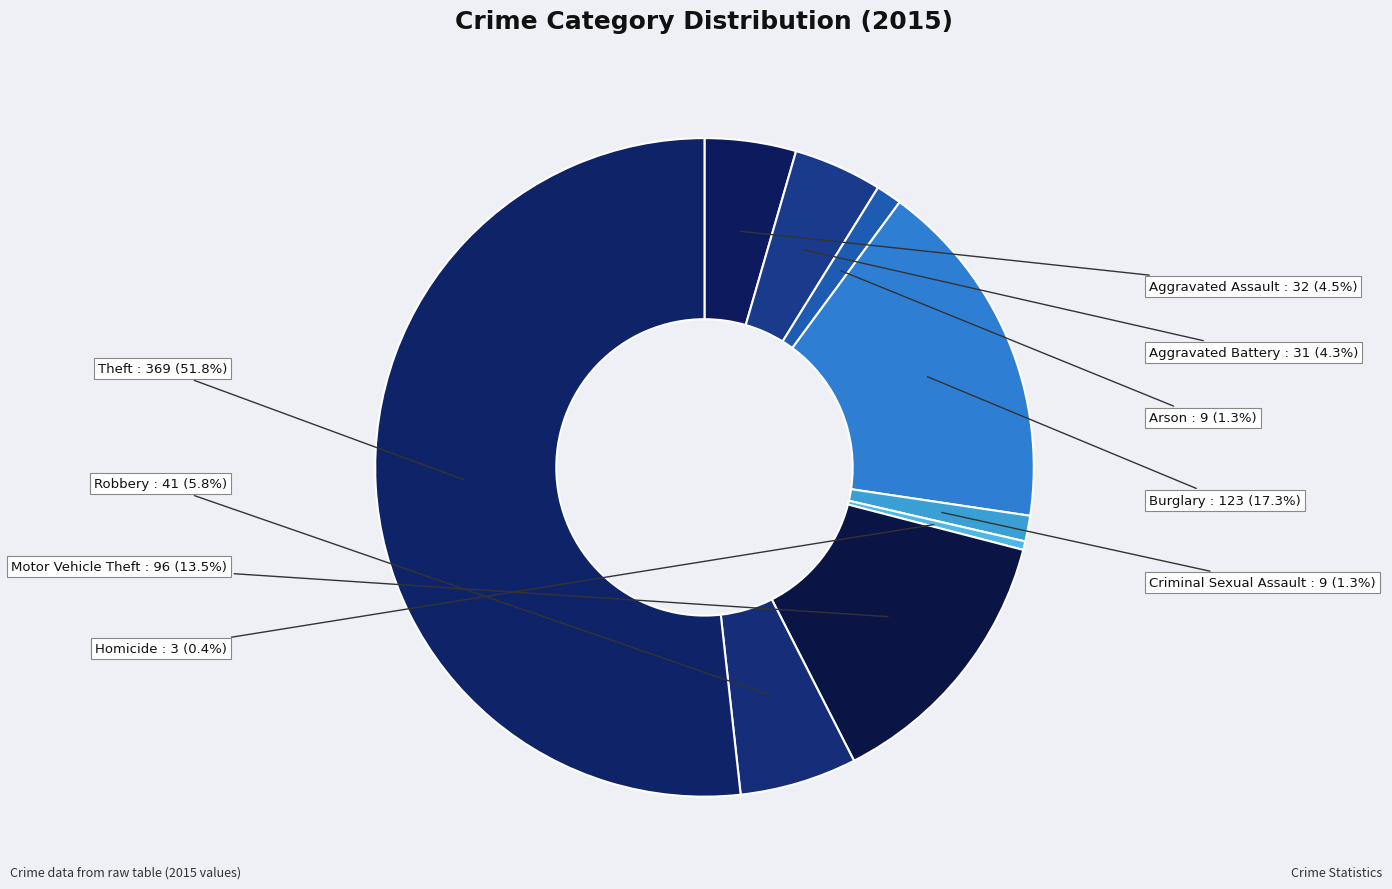

How many slices are in this pie chart?

9